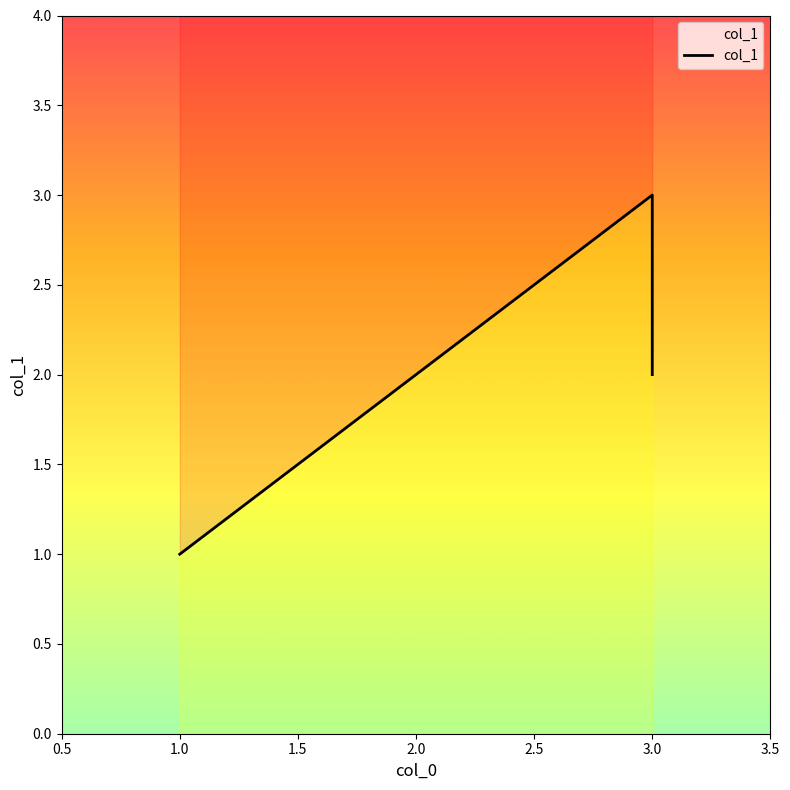

Reading right to left, extract all data points from this chart.

2	2	3	2	1